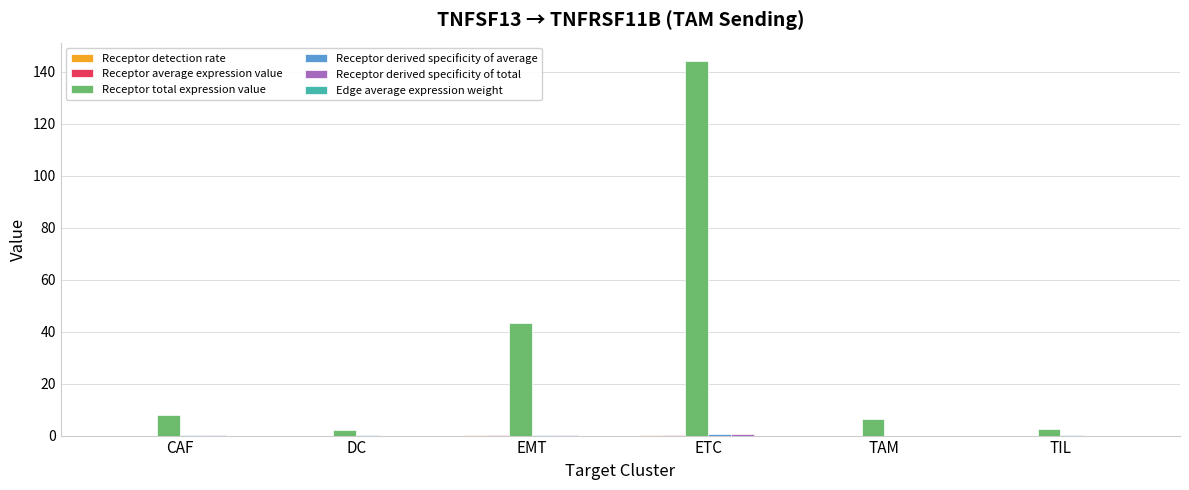

How many groups of bars are there?

6